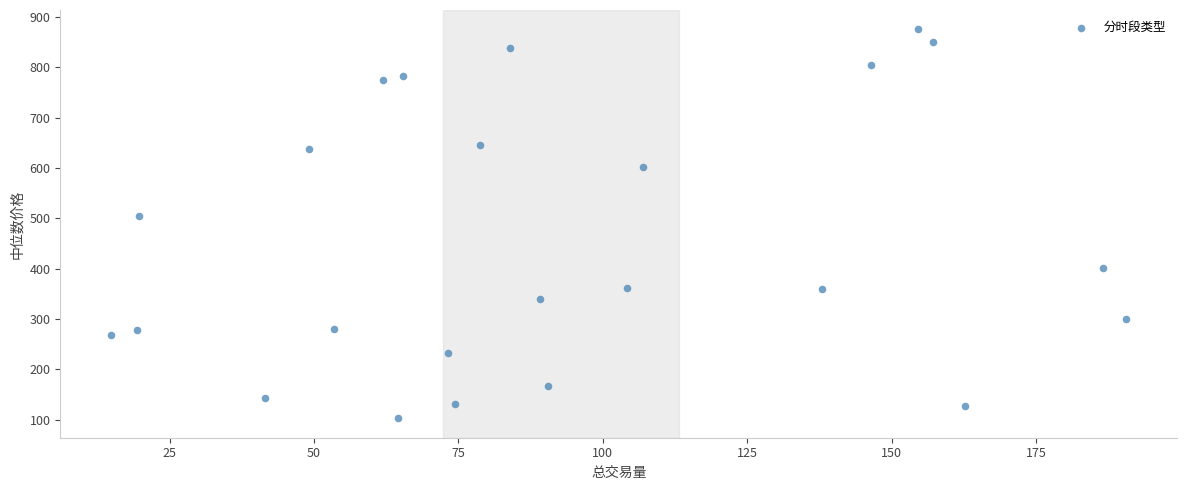

What Y value in the scatter plot is closest to 489?

504.6